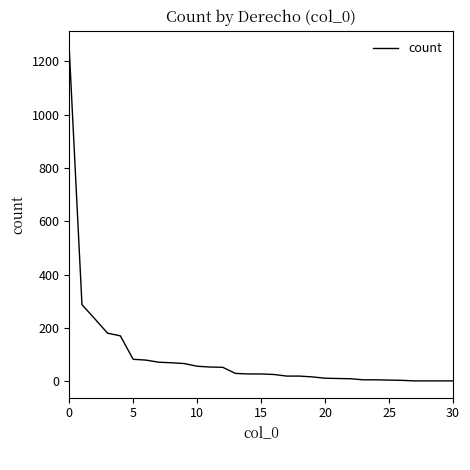

What is the difference between the maximum and minimum values?

1251